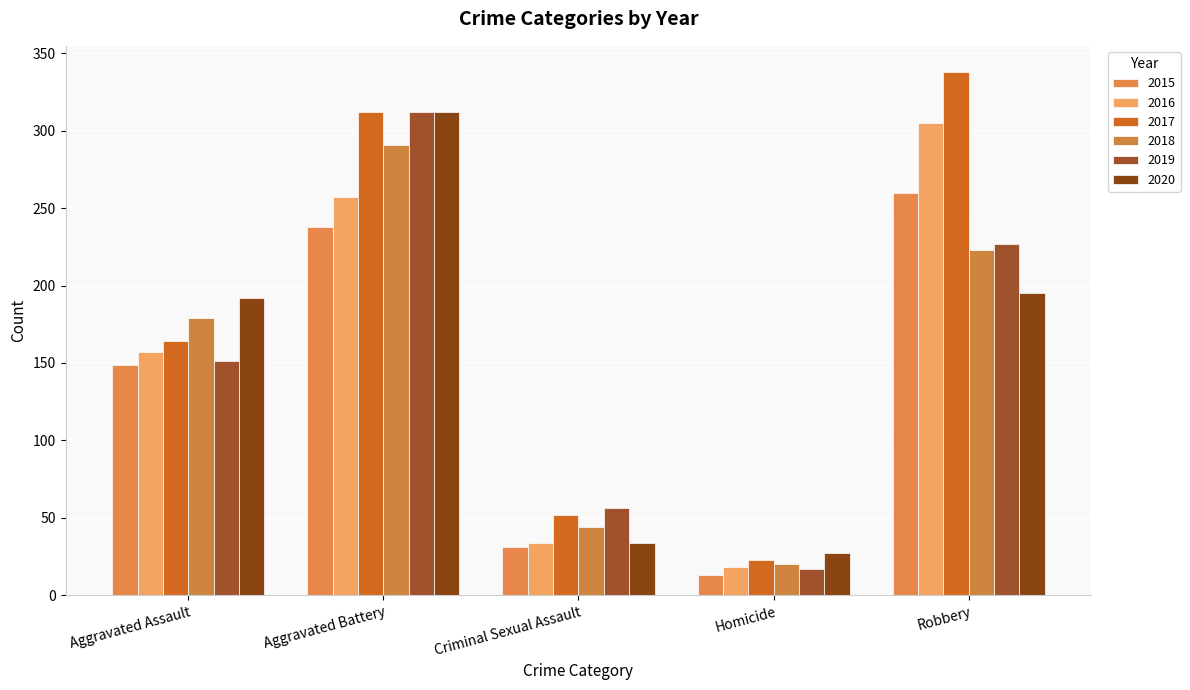

At Criminal Sexual Assault, list the series in order from smallest to largest.

2015, 2016, 2020, 2018, 2017, 2019